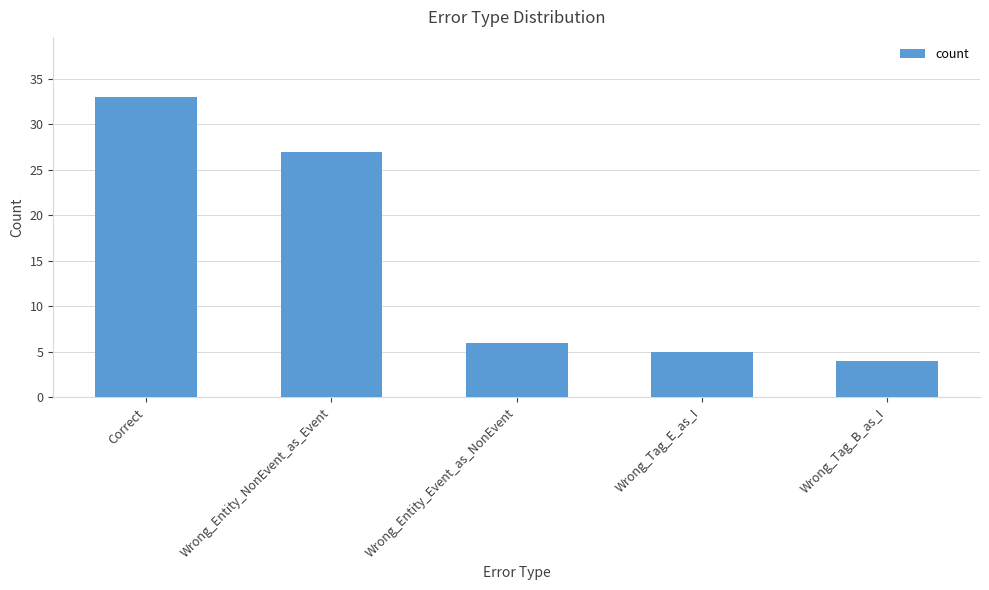

Which label corresponds to the largest value in the chart?

Correct